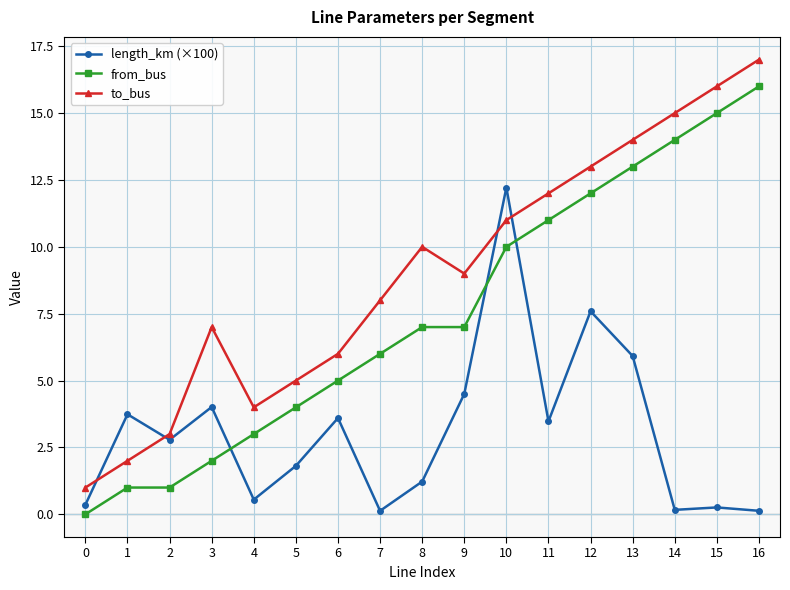

What is the total value across all series at 3?

13.0